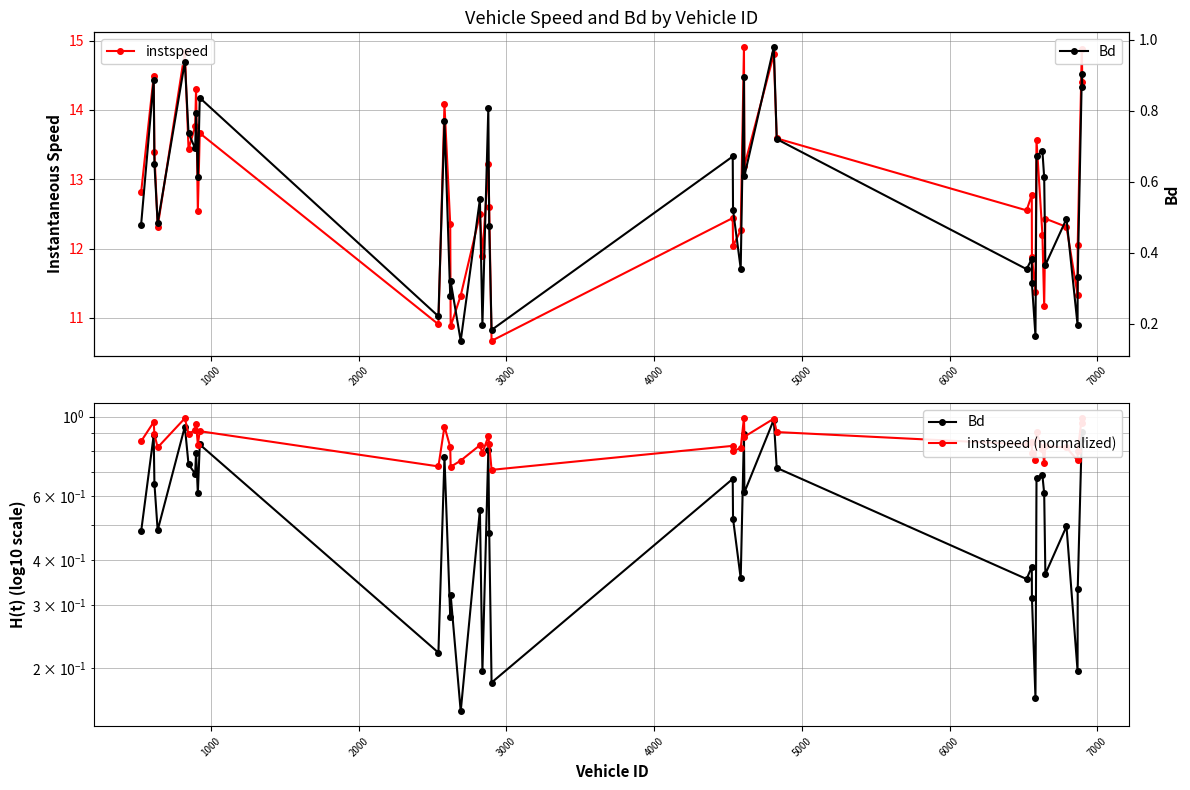

Reading left to right, extract all data points from this chart.

instspeed: 12.8	14.5	13.4	12.3	14.8	13.4	13.8	14.3	12.5	13.7	10.9	14.1	12.4	10.9	11.3	12.5	11.9	13.2	12.6	10.7	12.4	12.0	12.3	14.9	13.2	14.8	13.6	12.6	12.8	11.9	11.4	13.6	12.2	11.2	12.4	12.3	11.3	12.0	14.9	14.4
Bd: 0.5	0.9	0.7	0.5	0.9	0.7	0.7	0.8	0.6	0.8	0.2	0.8	0.3	0.3	0.2	0.6	0.2	0.8	0.5	0.2	0.7	0.5	0.4	0.9	0.6	1.0	0.7	0.4	0.4	0.3	0.2	0.7	0.7	0.6	0.4	0.5	0.2	0.3	0.9	0.9
instspeed (normalized): 0.9	1.0	0.9	0.8	1.0	0.9	0.9	1.0	0.8	0.9	0.7	0.9	0.8	0.7	0.8	0.8	0.8	0.9	0.8	0.7	0.8	0.8	0.8	1.0	0.9	1.0	0.9	0.8	0.9	0.8	0.8	0.9	0.8	0.7	0.8	0.8	0.8	0.8	1.0	1.0